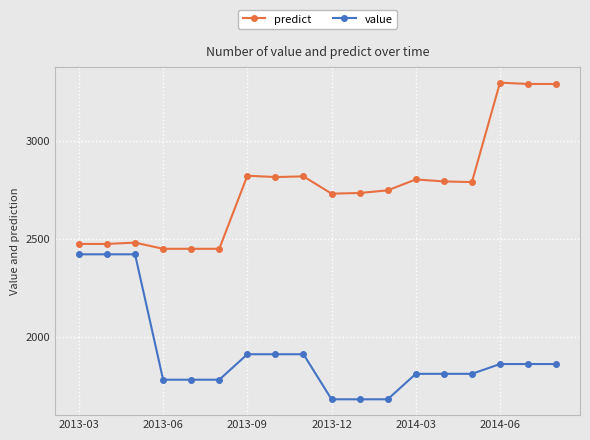

How many values in the value series are below 1860?

9